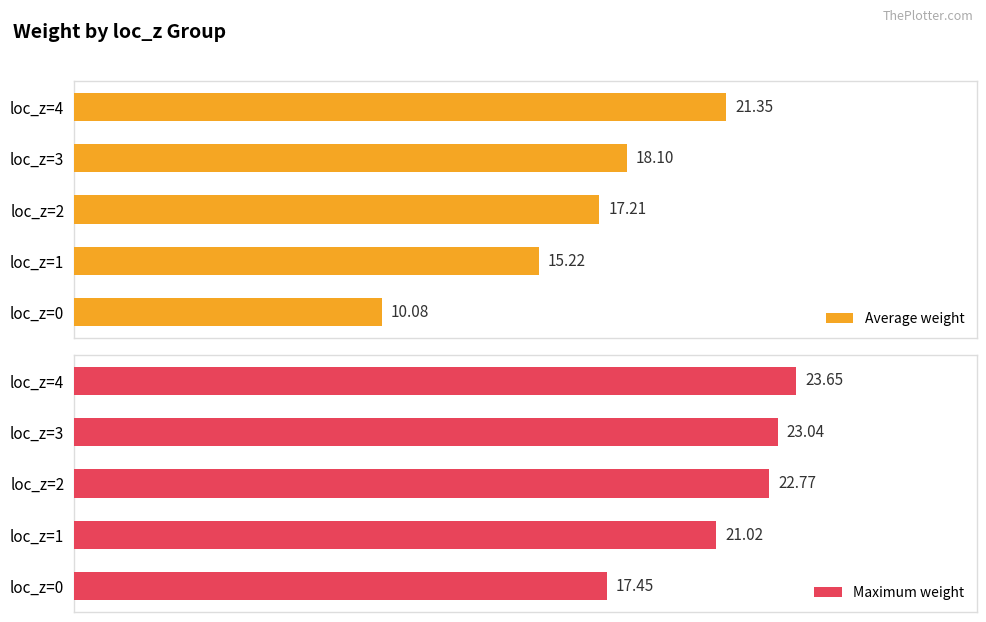

Are the bars horizontal?

Yes